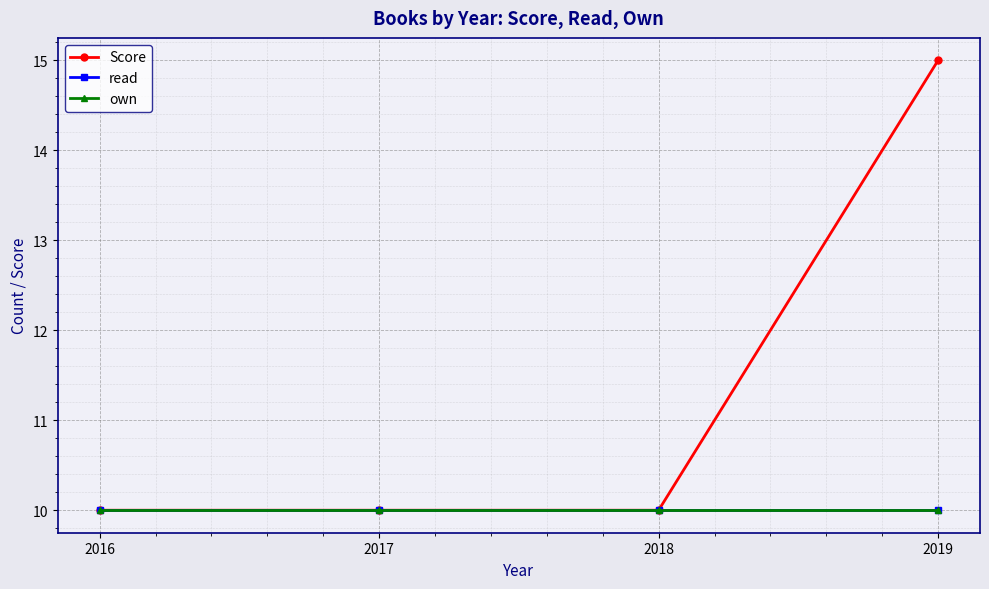

Which series has the largest total across all categories?

Score